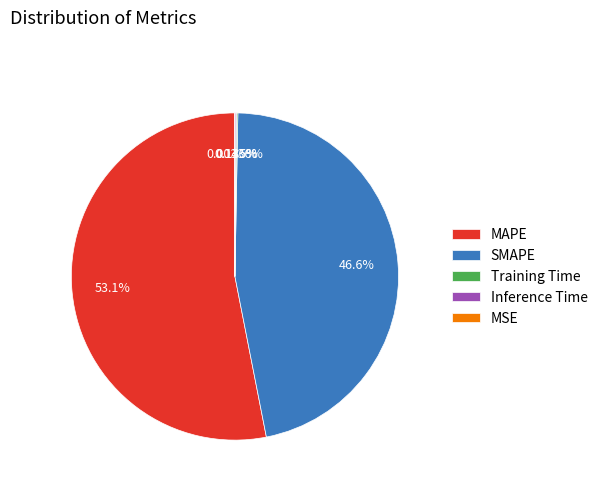

Is MAPE the majority of the pie?

Yes